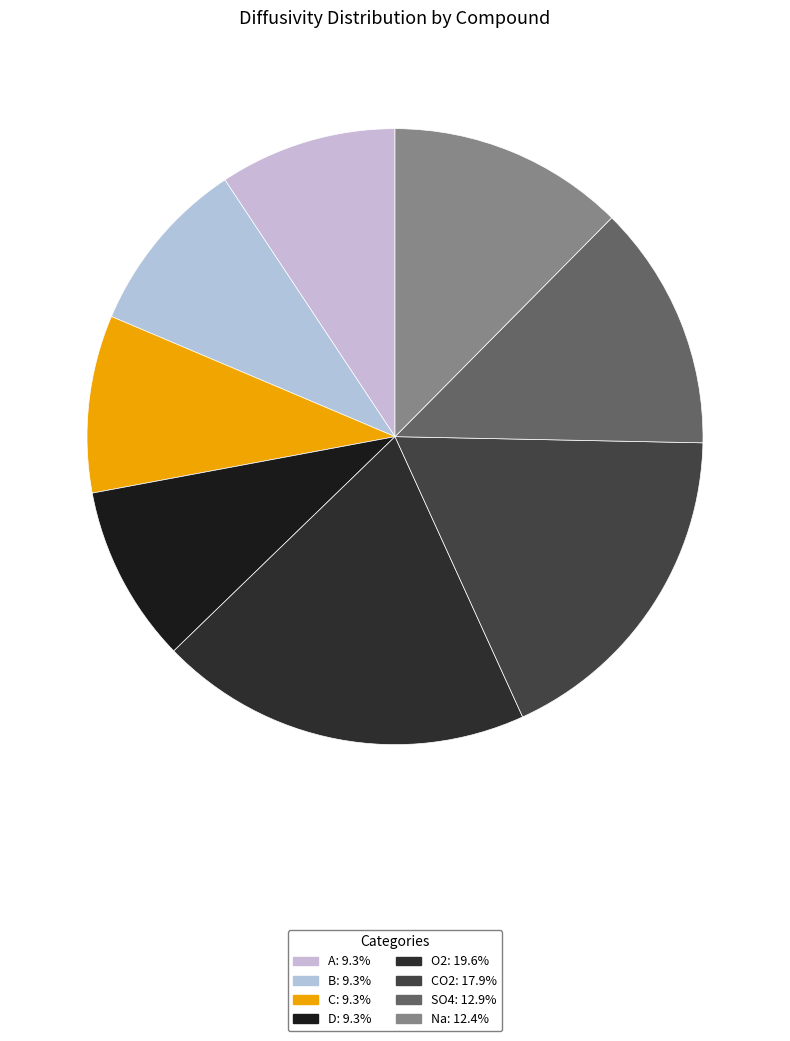

Is there any slice that represents more than half of the pie?

No